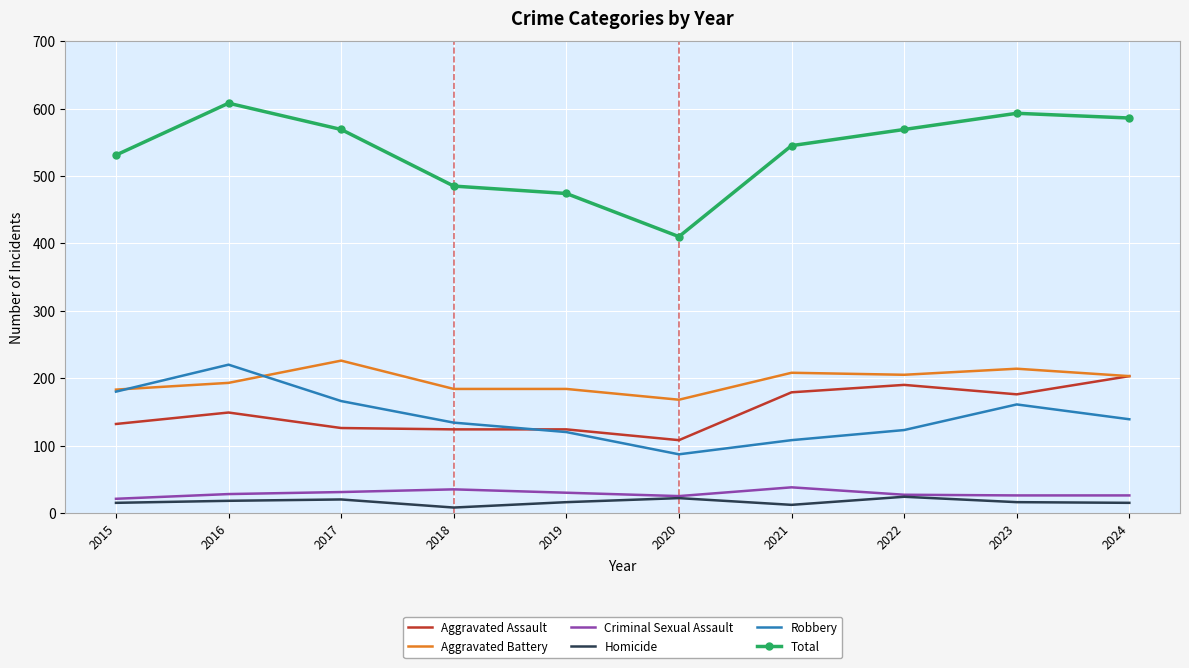

Which category has the highest value across all series?

2016